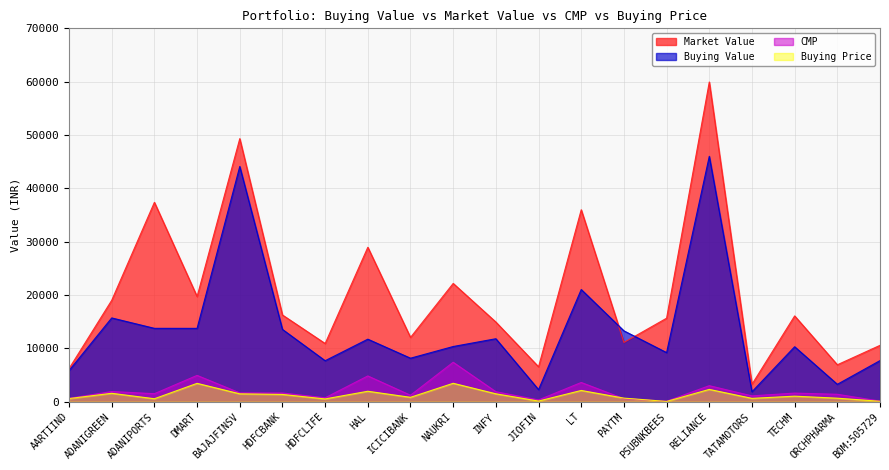

Does the chart display data point markers on the line(s)?

No